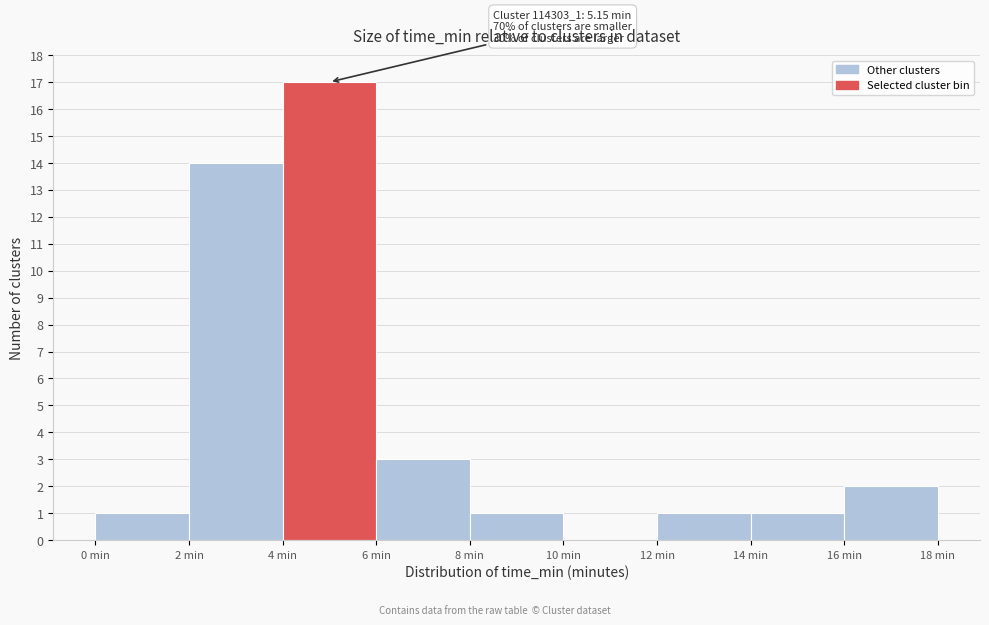

Over which range of the x-axis is the bar tallest?

4 to 6